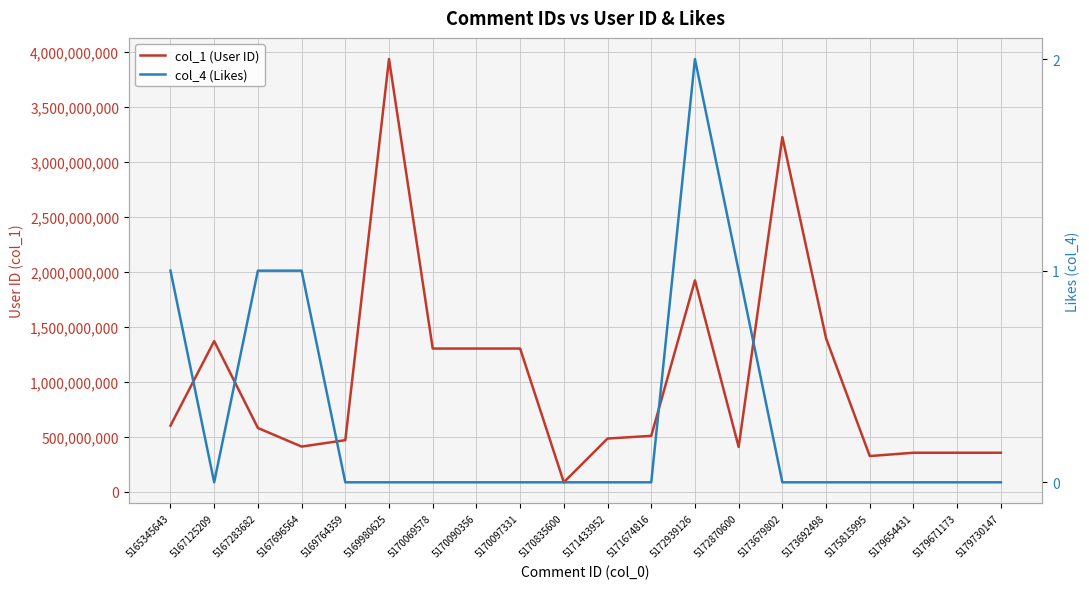

Where is the first local minimum for col_4 (Likes)?

5167125209